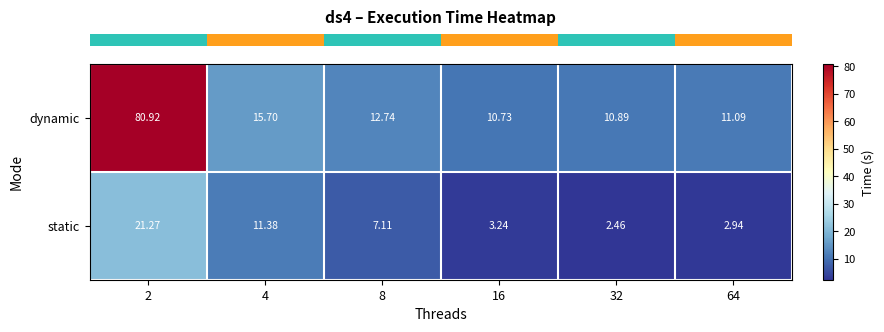

At how many categories does at least one series exceed 36?

1